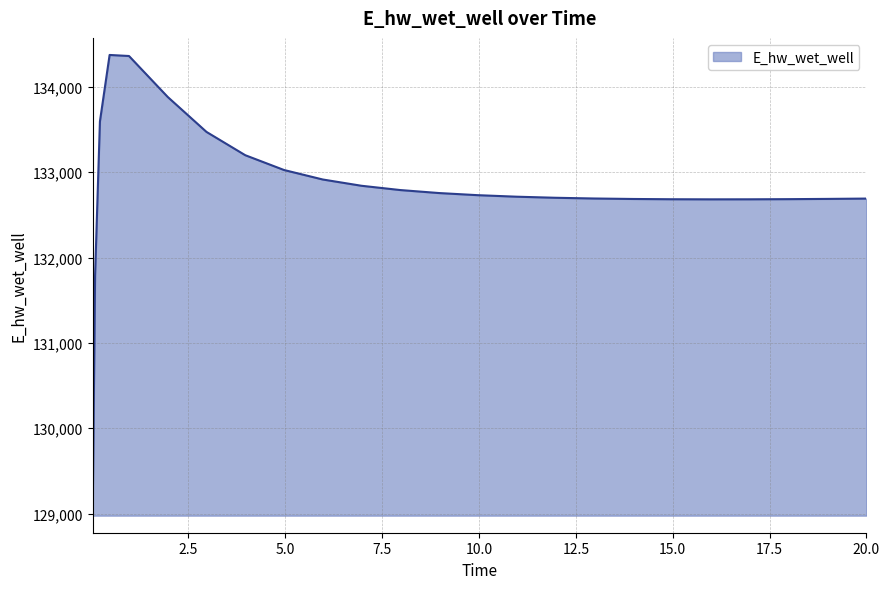

What is the smallest value displayed?

128975.6